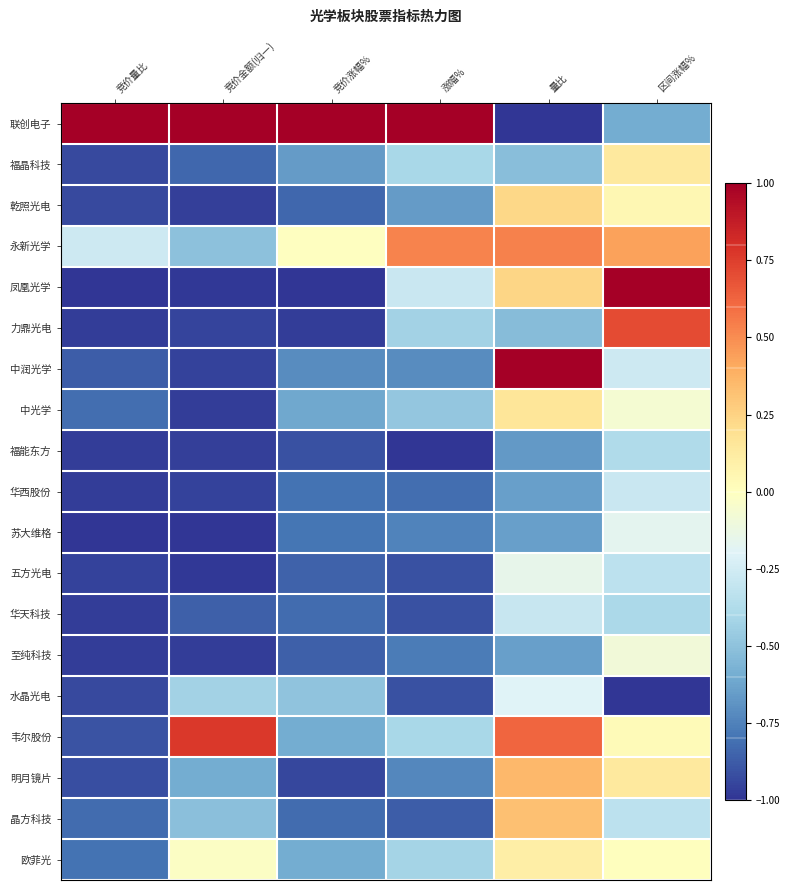

Which series changed the most between 竞价涨幅% and 区间涨幅%?

凤凰光学